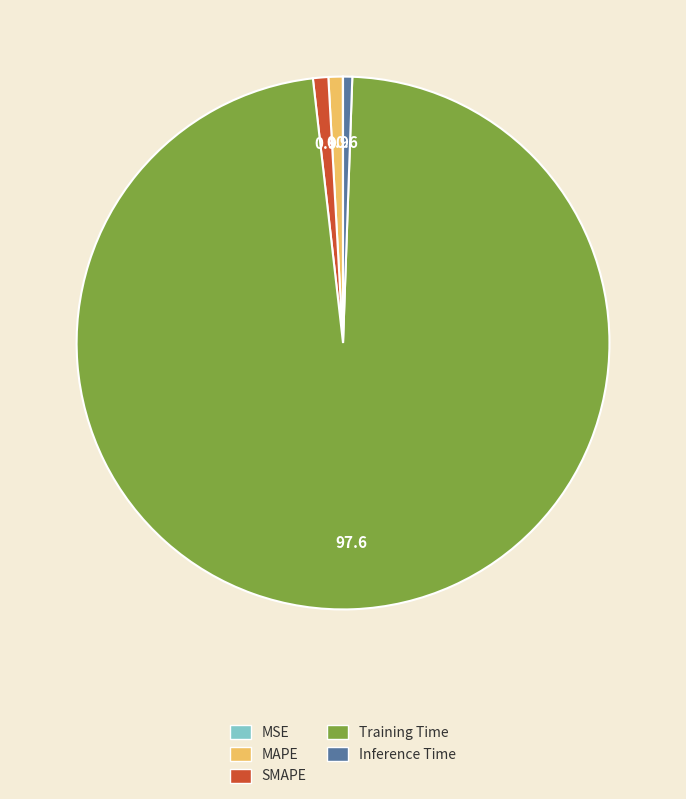

Combined, do MAPE and Inference Time account for over 50%?

No